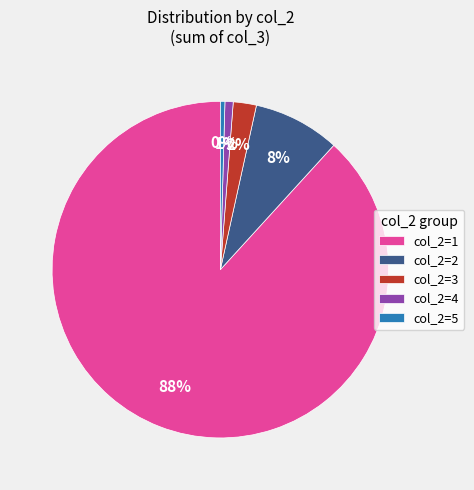

Which has a higher value, col_2=3 or col_2=2?

col_2=2